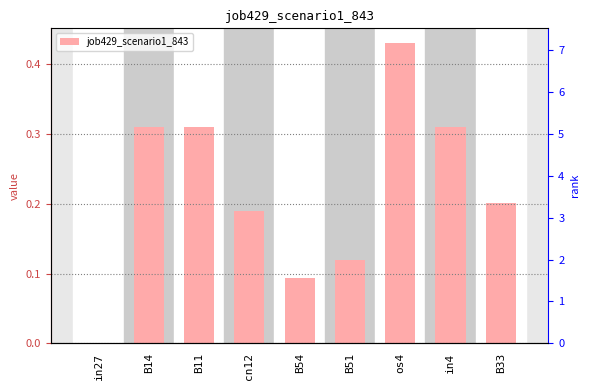

Is it true that the value at B51 is 0.2?

False